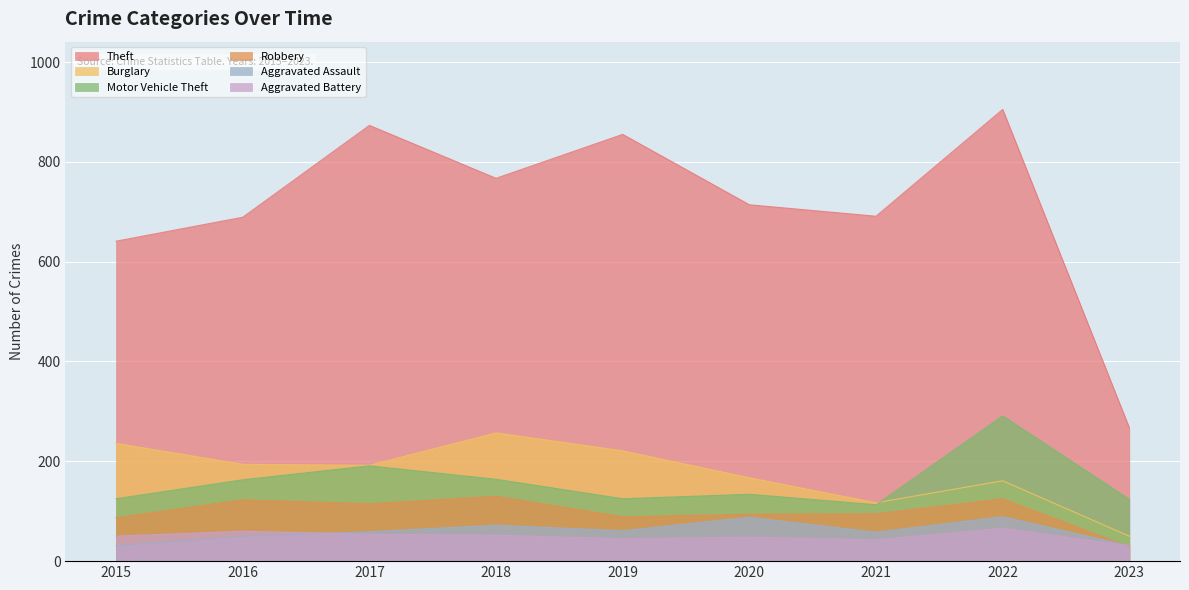

At which label does Theft first exceed 714?

2017